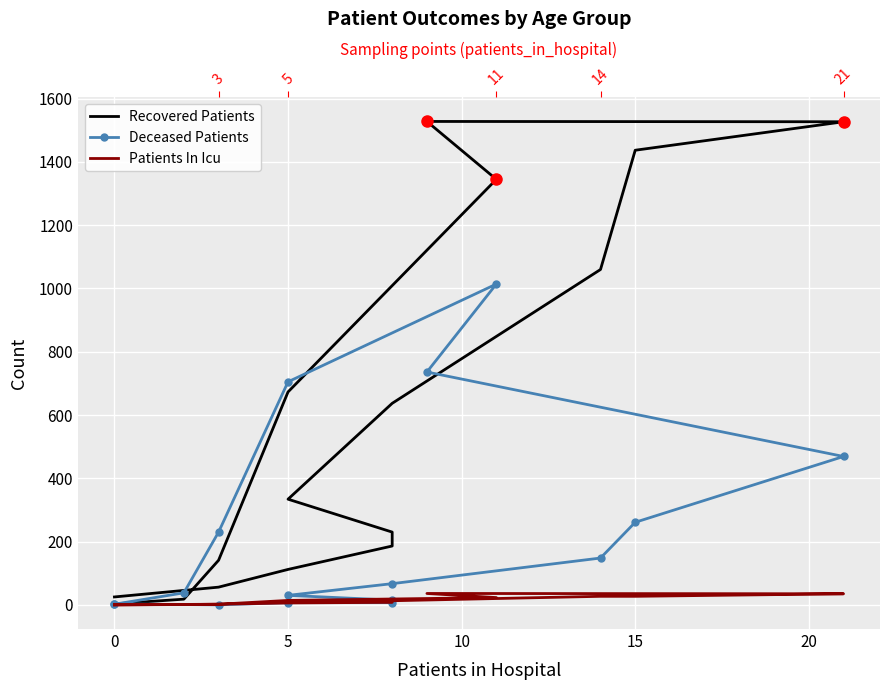

Reading left to right, list all the values displayed in this chart.

Recovered Patients: 25	56	112	186	230	334	637	1060	1437	1527	1528	1345	673	141	18	3
Deceased Patients: 3	0	7	7	15	30	67	148	261	469	736	1014	705	230	38	2
Patients In Icu: 0	2	6	8	10	13	13	27	27	35	36	23	14	2	1	0